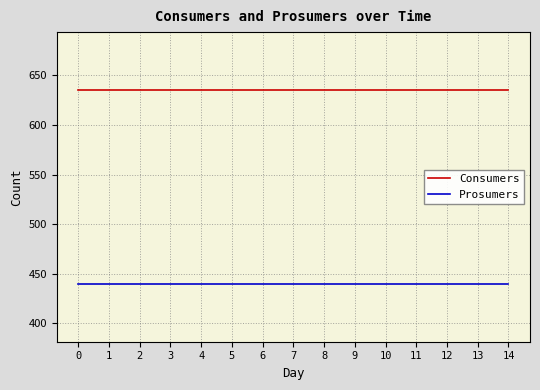

Reading left to right, transcribe all the data shown in this chart.

Consumers: 635	635	635	635	635	635	635	635	635	635	635	635	635	635	635
Prosumers: 440	440	440	440	440	440	440	440	440	440	440	440	440	440	440